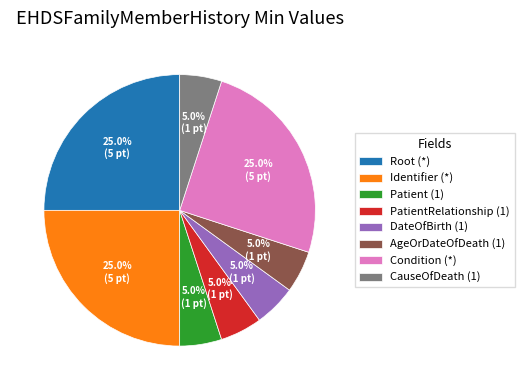

To the nearest percent, what is the difference between the largest and smallest slice percentages?

20%